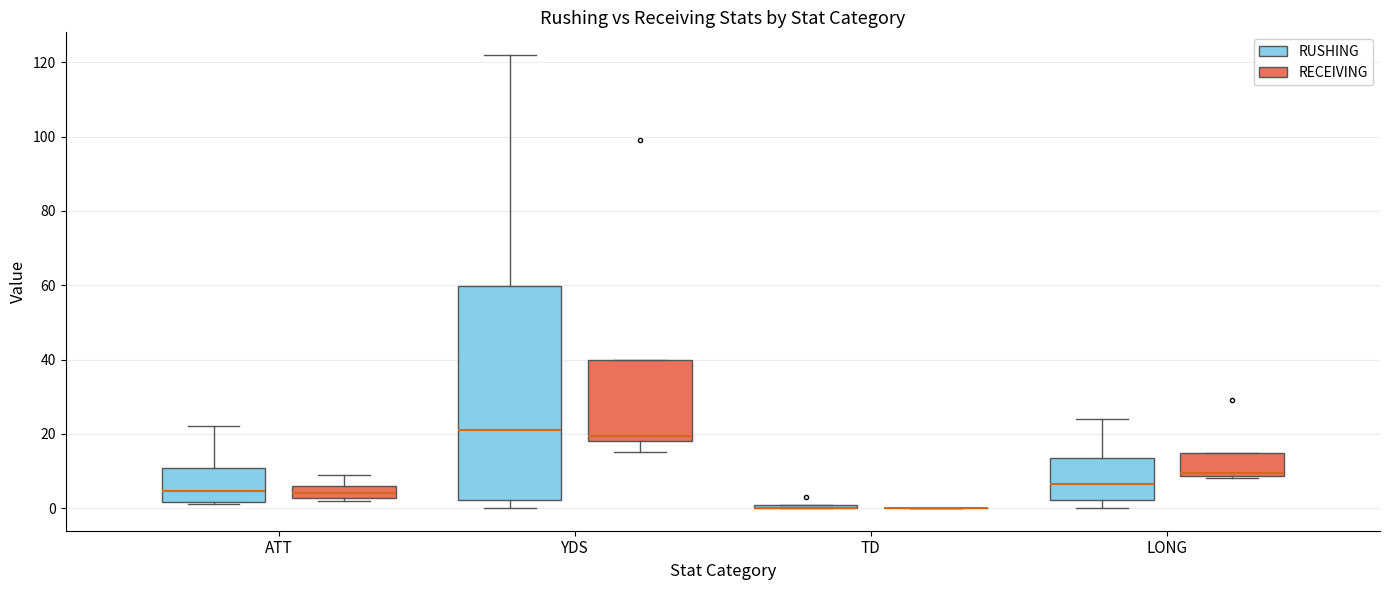

Reading left to right, read every box against the y-axis: the position of its median line, the range the box covers, and the ends of its whiskers. The values are not printed on the chart, so give them approximately, as read against the axis.

ATT (RUSHING): median 4, box 2 to 10, whiskers 2 (just below the box's lower edge) to 22
ATT (RECEIVING): median 4, box 2 to 6, whiskers 2 (just below the box's lower edge) to 10
YDS (RUSHING): median 22, box 2 to 60, whiskers 0 to 122
YDS (RECEIVING): median 20, box 18 to 40, whiskers 16 to 40
TD (RUSHING): box collapsed to a line at 0, whiskers 0 to 0
TD (RECEIVING): box collapsed to a line at 0, whiskers 0 to 0
LONG (RUSHING): median 6, box 2 to 14, whiskers 0 to 24
LONG (RECEIVING): median 10, box 8 to 14, whiskers 8 (just below the box's lower edge) to 14